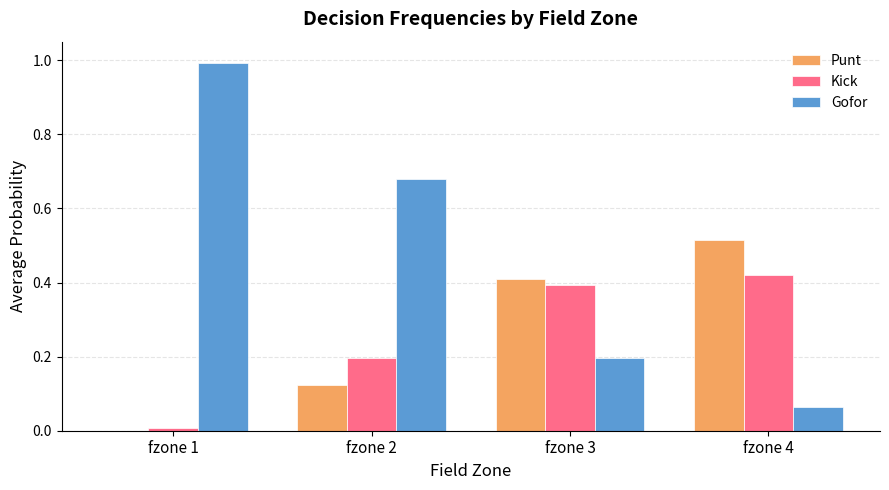

Is the value of Kick at fzone 3 greater than the value of Punt at fzone 2?

Yes